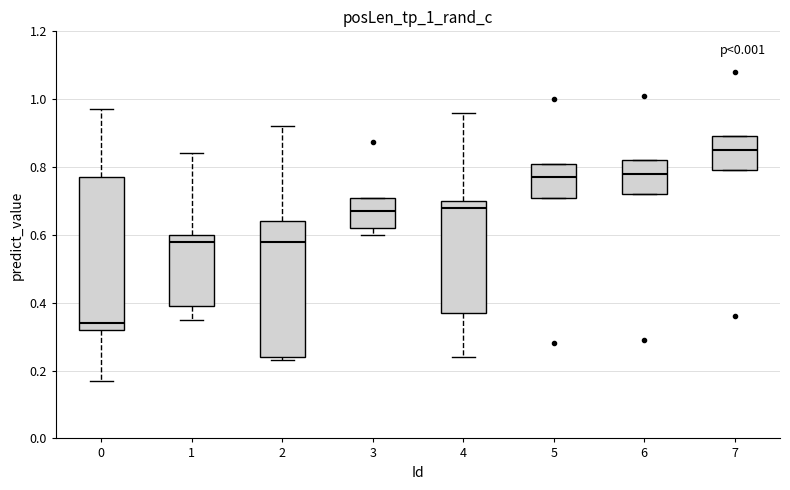

Where does the median line of the box at x = 4 sit on the y-axis? The values are not printed on the chart, so give them approximately, as read against the axis.

0.68